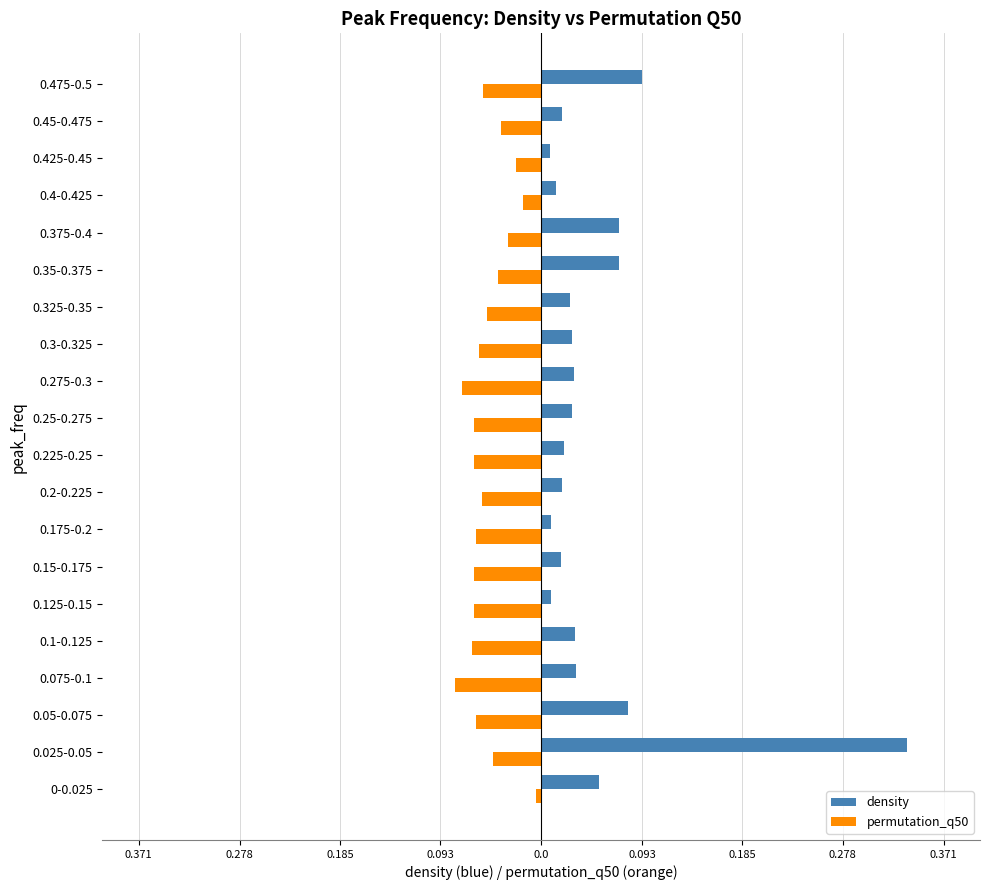

Which series has the largest total across all categories?

density